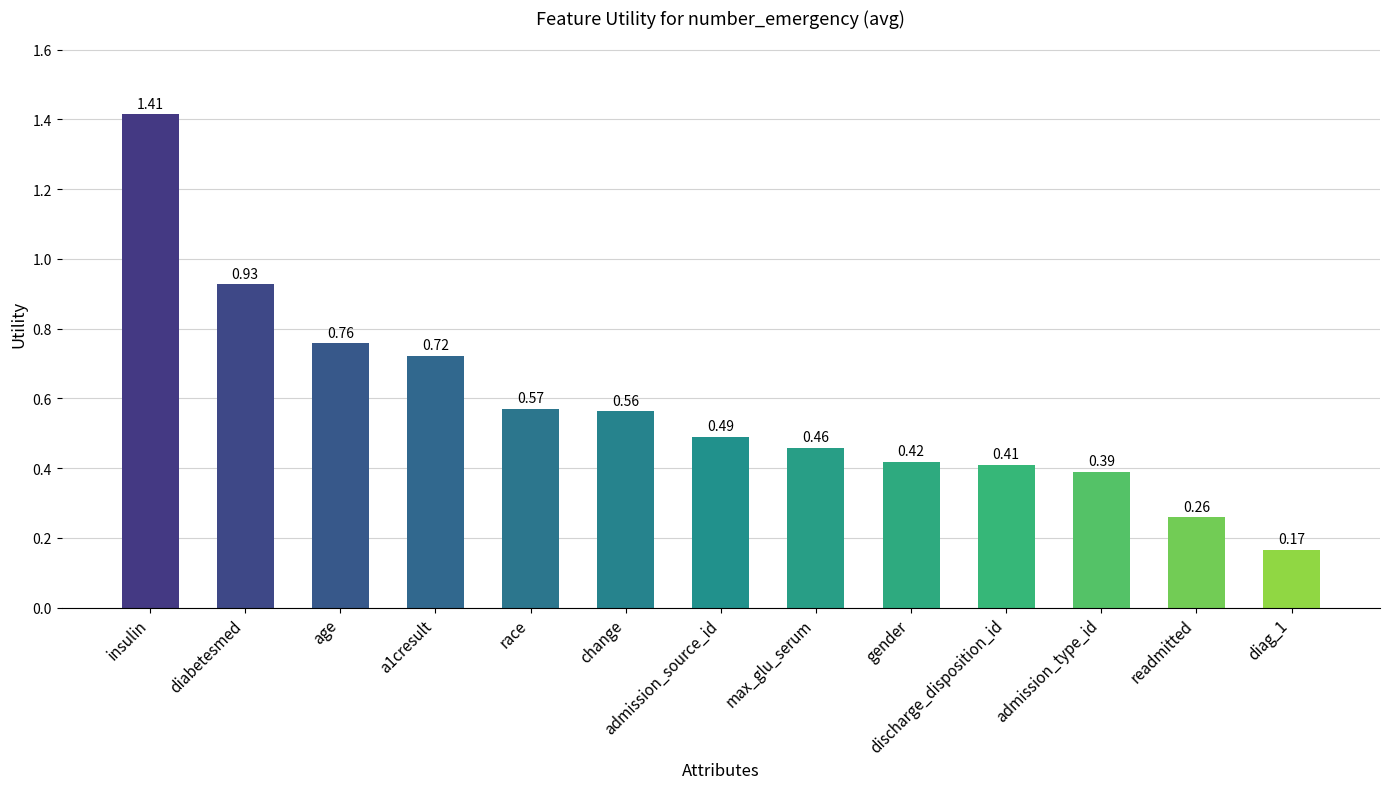

What is the label of the 2nd bar from the right?

readmitted